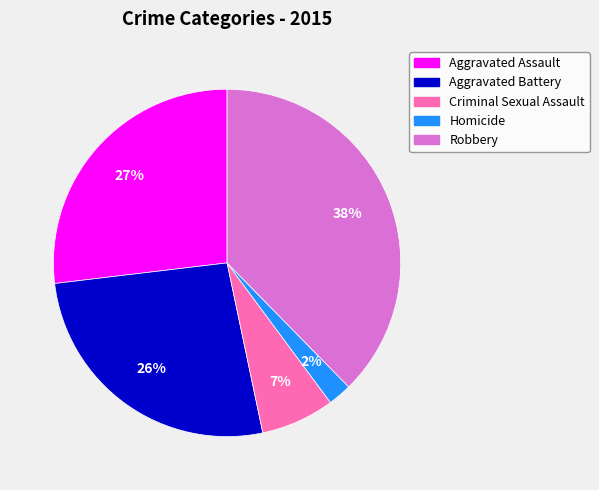

Which category has the smallest portion of the pie?

Homicide